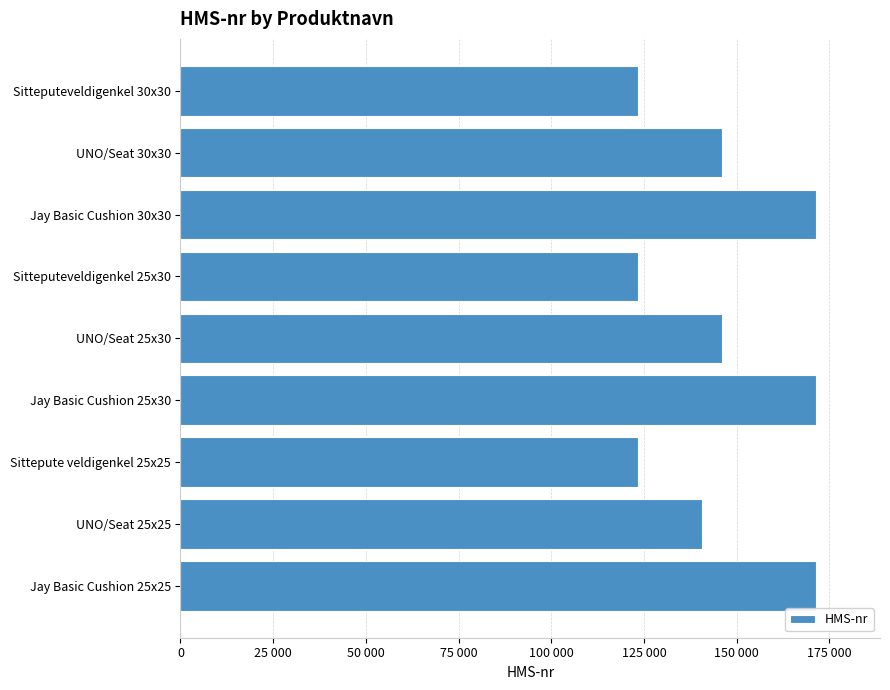

Does the chart contain any negative values?

No